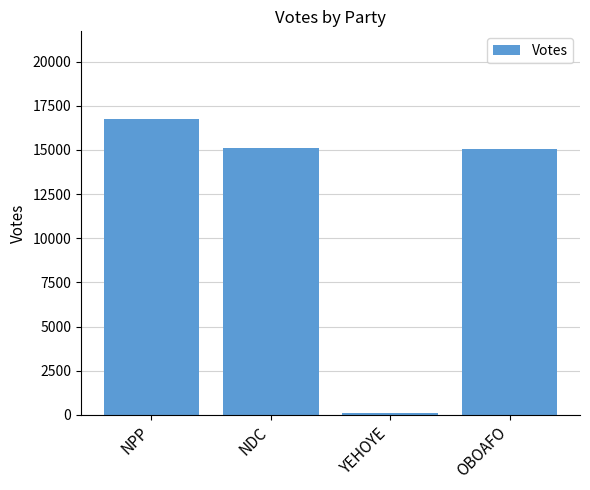

What is the change in value from NPP to NDC?

-1608